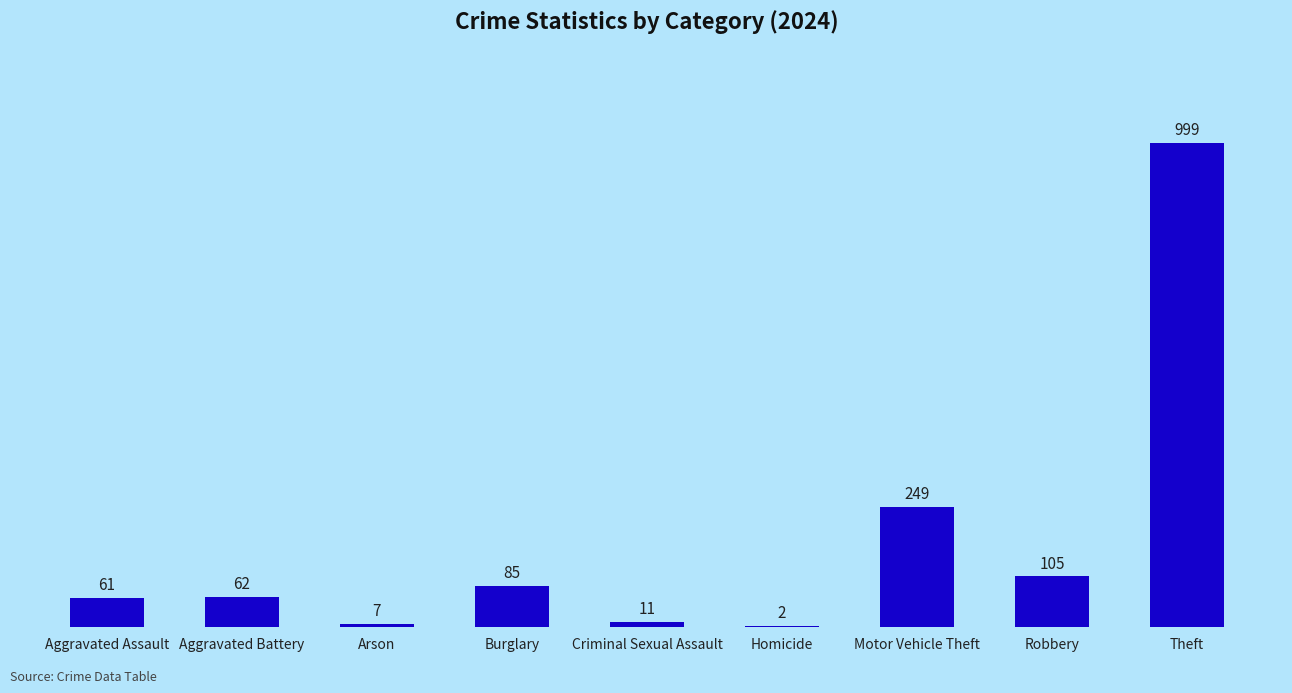

What is the maximum value shown in the chart?

999